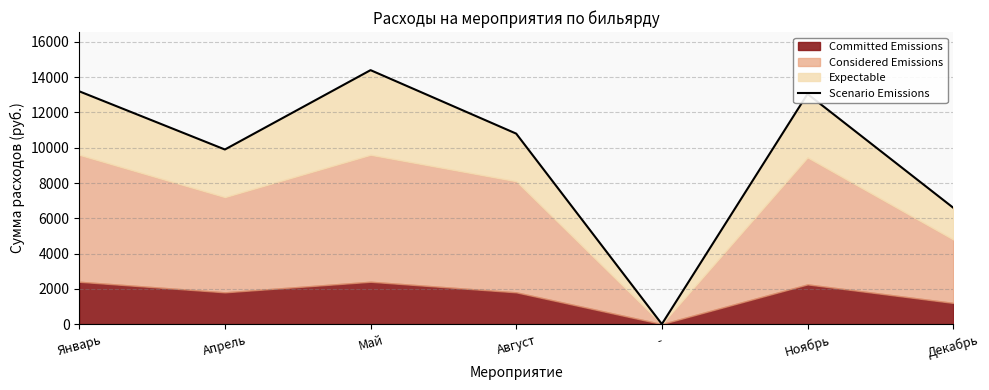

What is the change in value from Август to Декабрь?

-4200